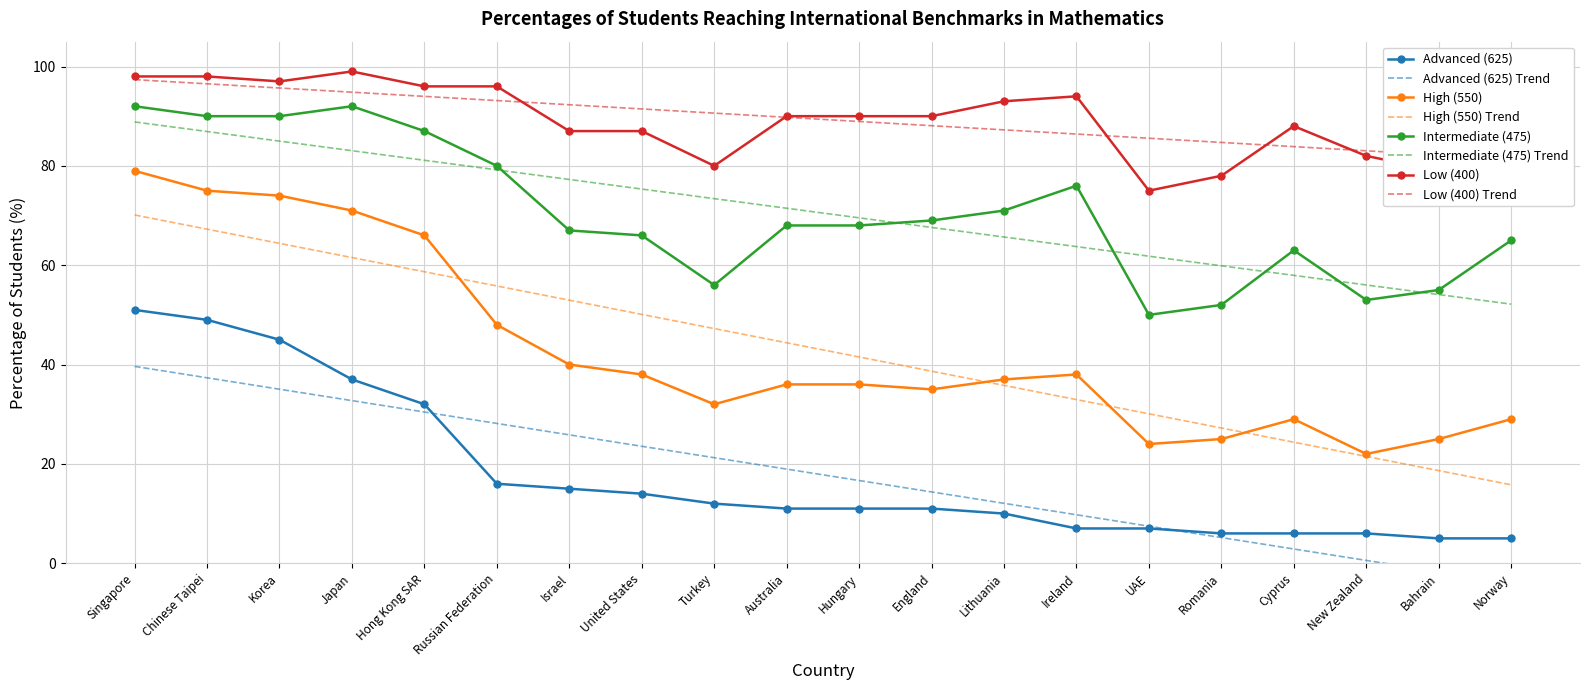

Where is the first local maximum for Low (400)?

Japan